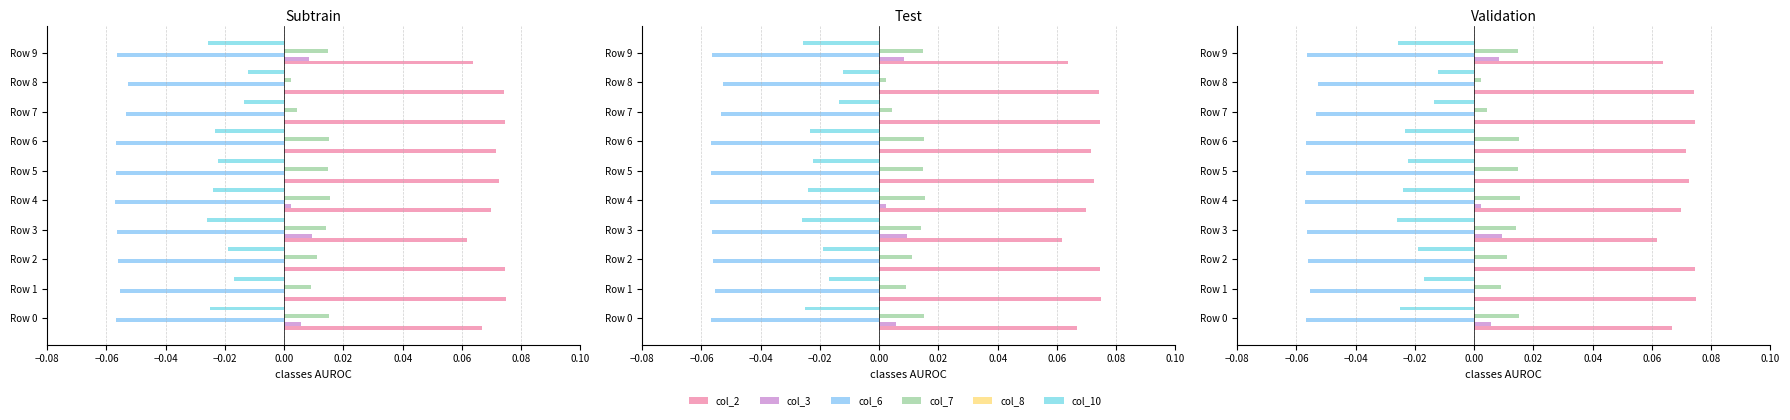

Which series has the largest range (max minus min)?

col_10